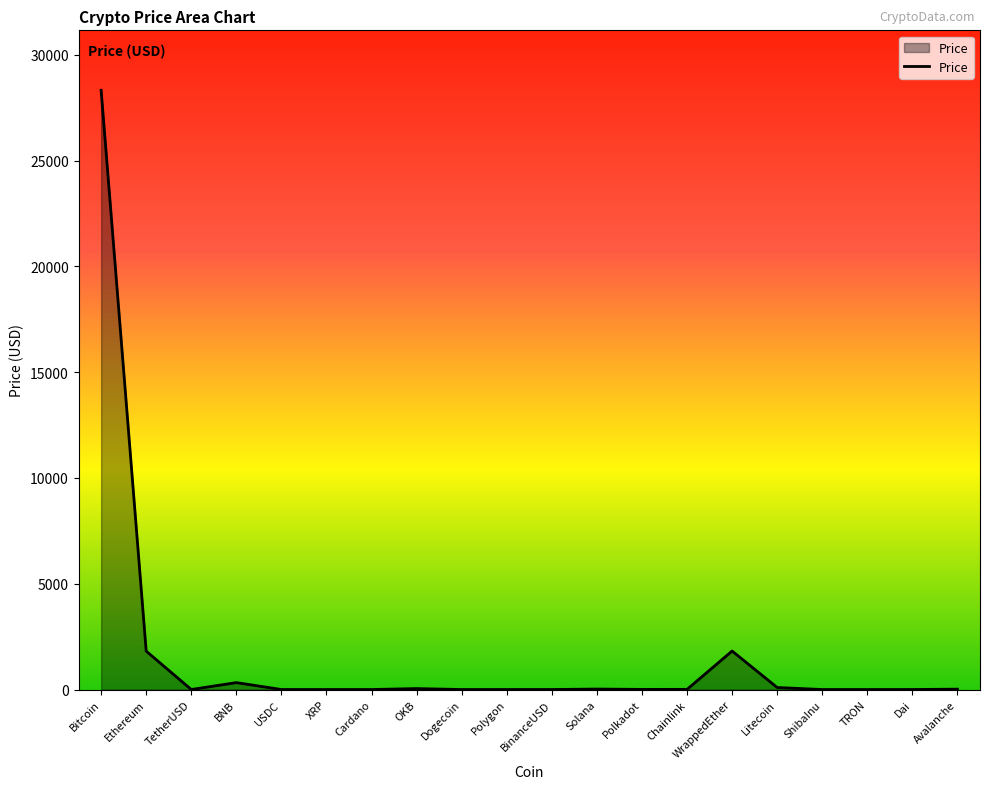

The value at WrappedEther is 1820.4. True or false?

True